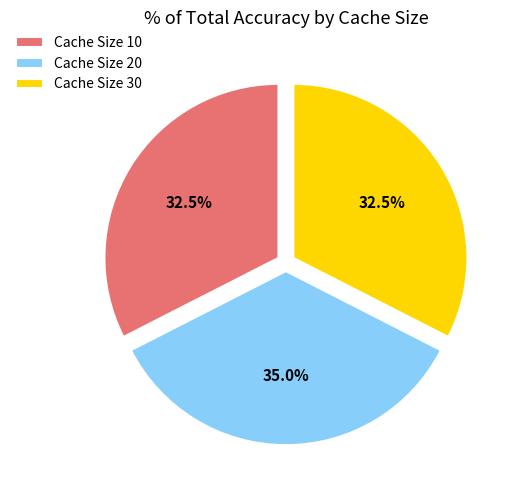

Does Cache Size 10 represent more than half of the total?

No